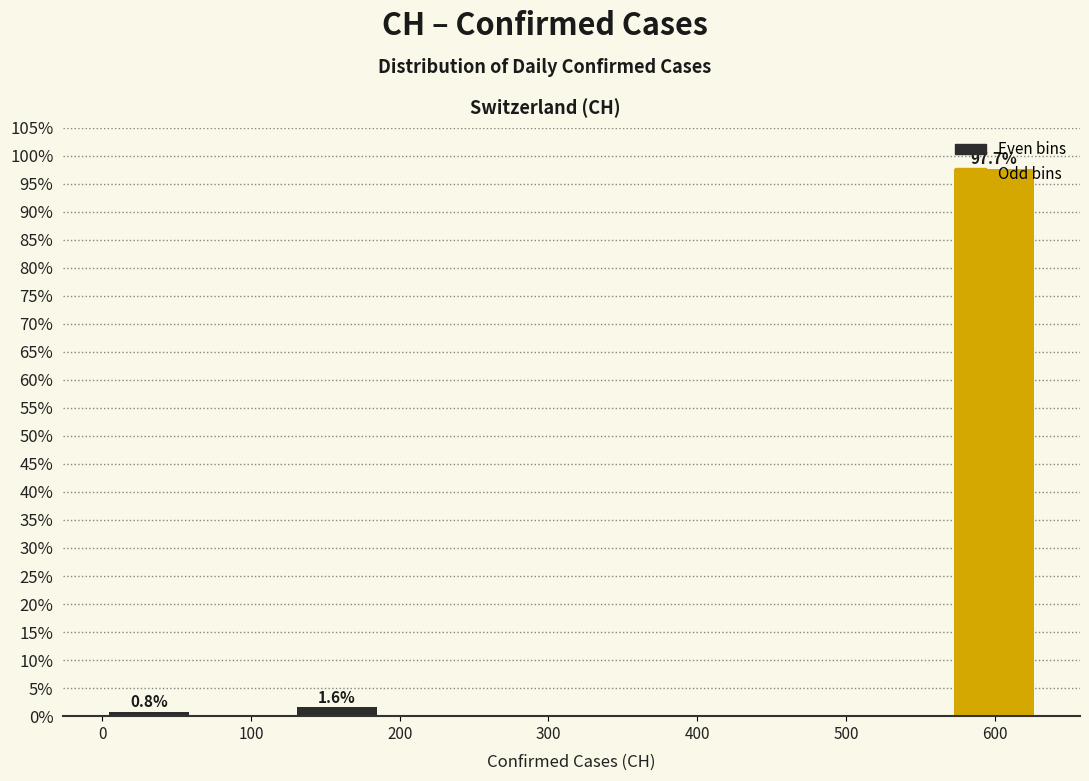

Which range on the x-axis has the tallest bar?

570 to 630